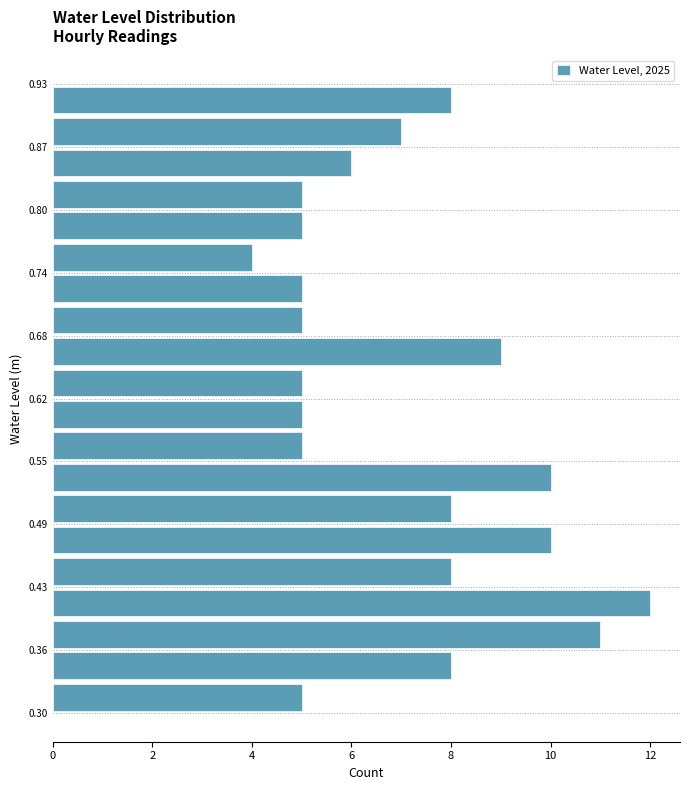

Around what value on the y-axis is the longest bar? Give the approximate position of its centre, as read against the axis.

0.41